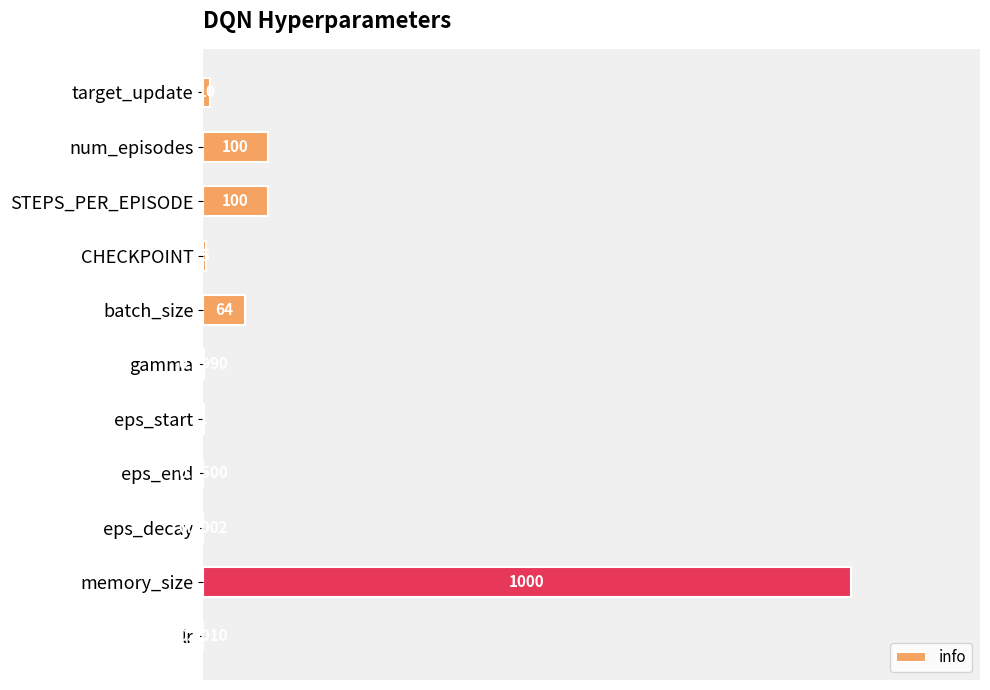

Which has a higher value, num_episodes or target_update?

num_episodes